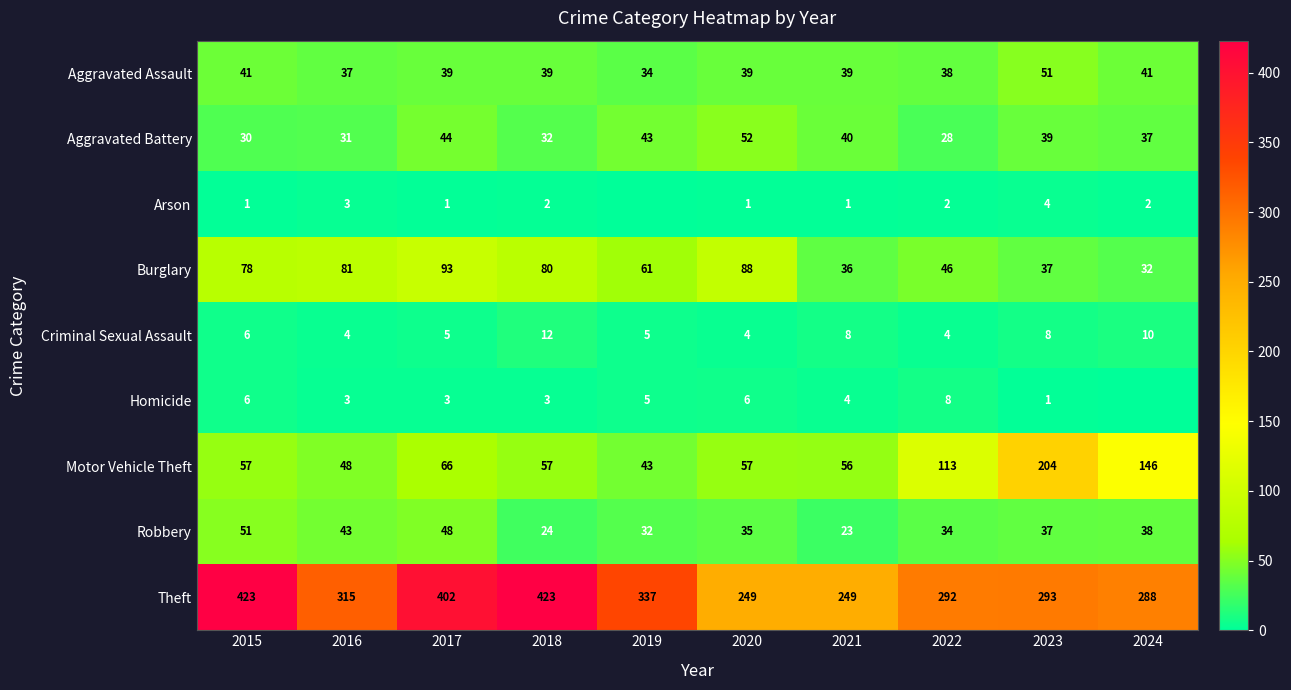

At which label does Theft first exceed 315?

2015